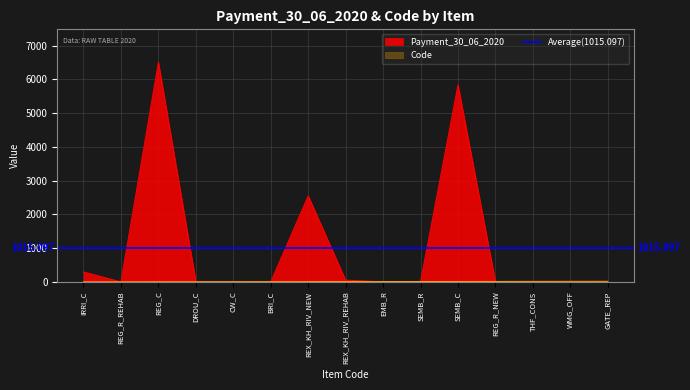

The value of Code at DROU_C is 1.5. True or false?

False